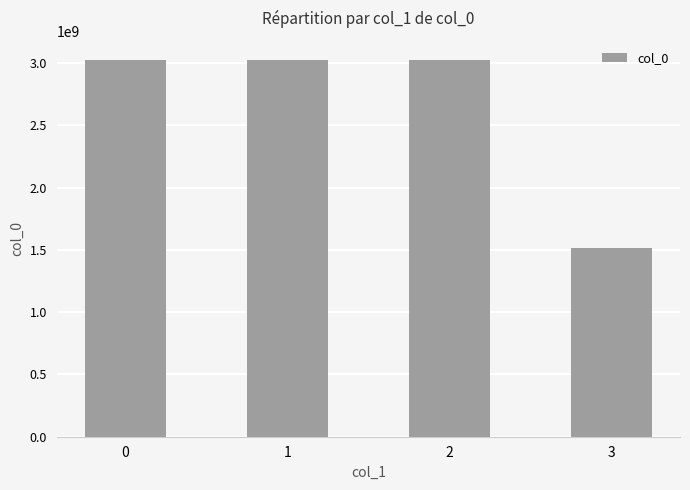

What is the difference between the values at 1 and 3?

1514777635